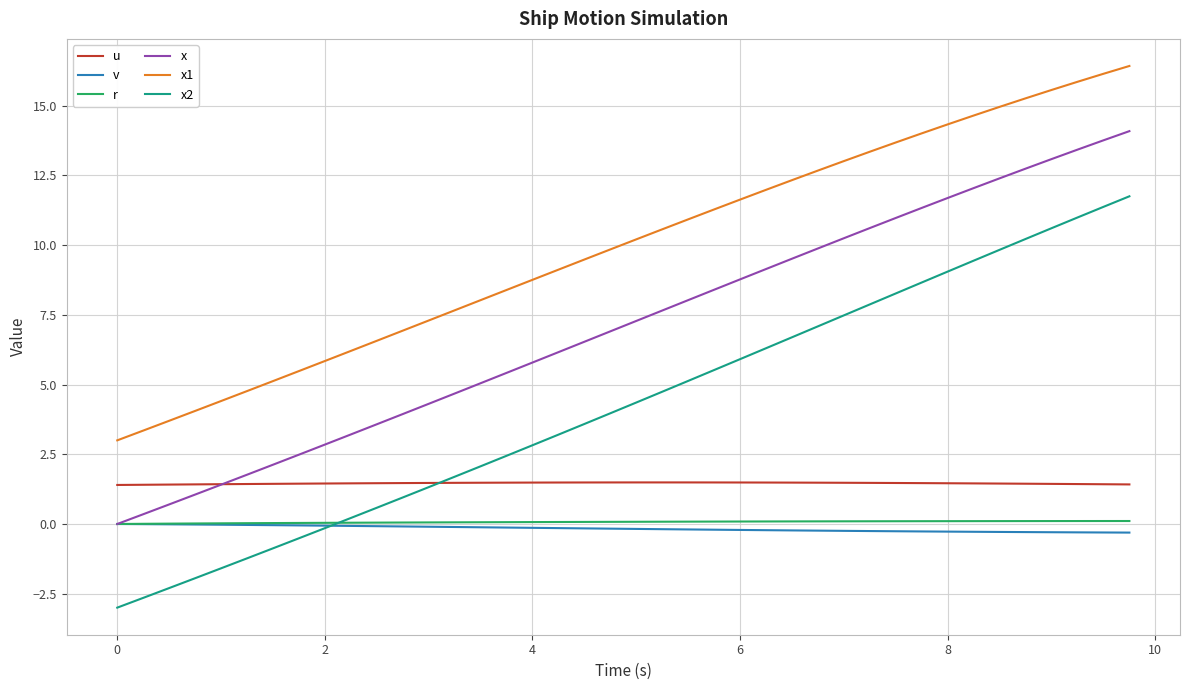

Which series has the largest range (max minus min)?

x2